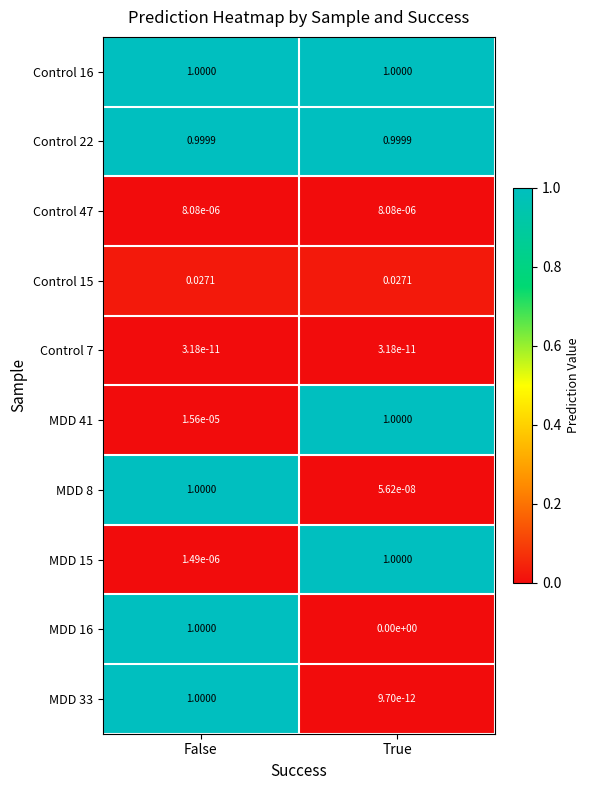

What is the maximum value shown in the chart?

1.0